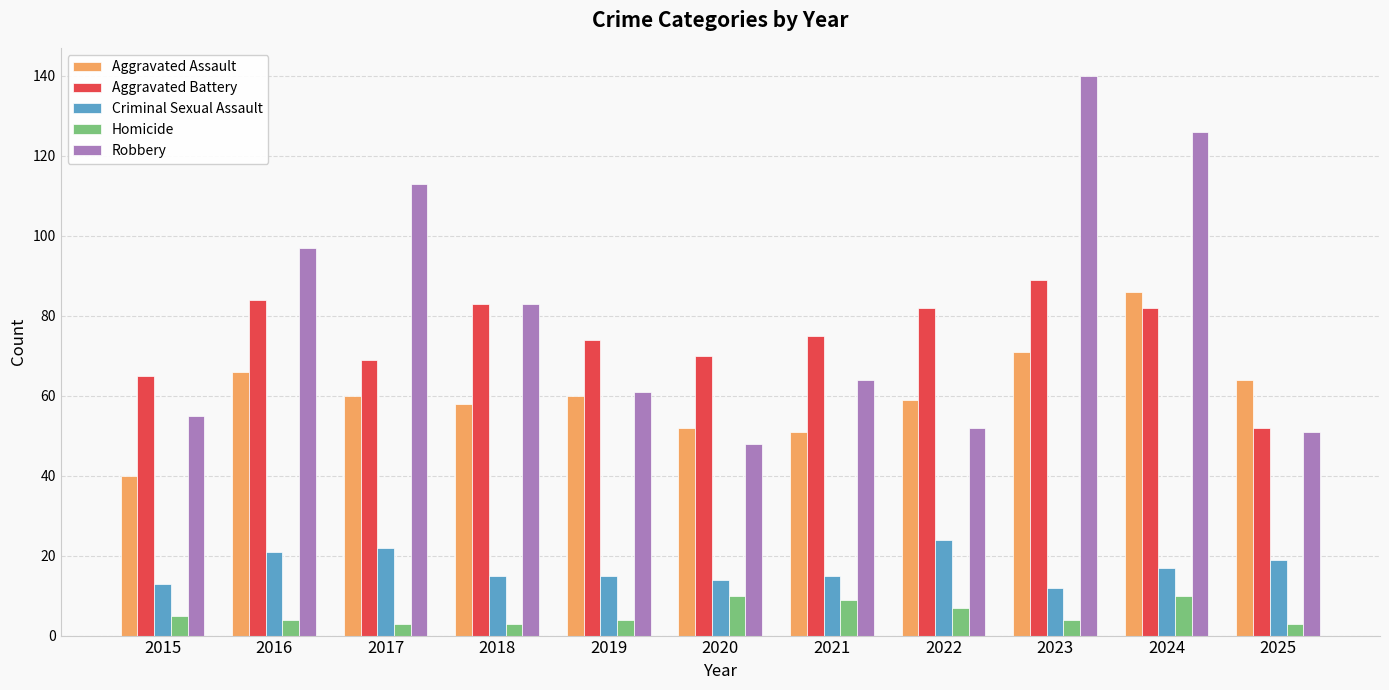

Are the bars grouped side by side (vs. stacked)?

Yes